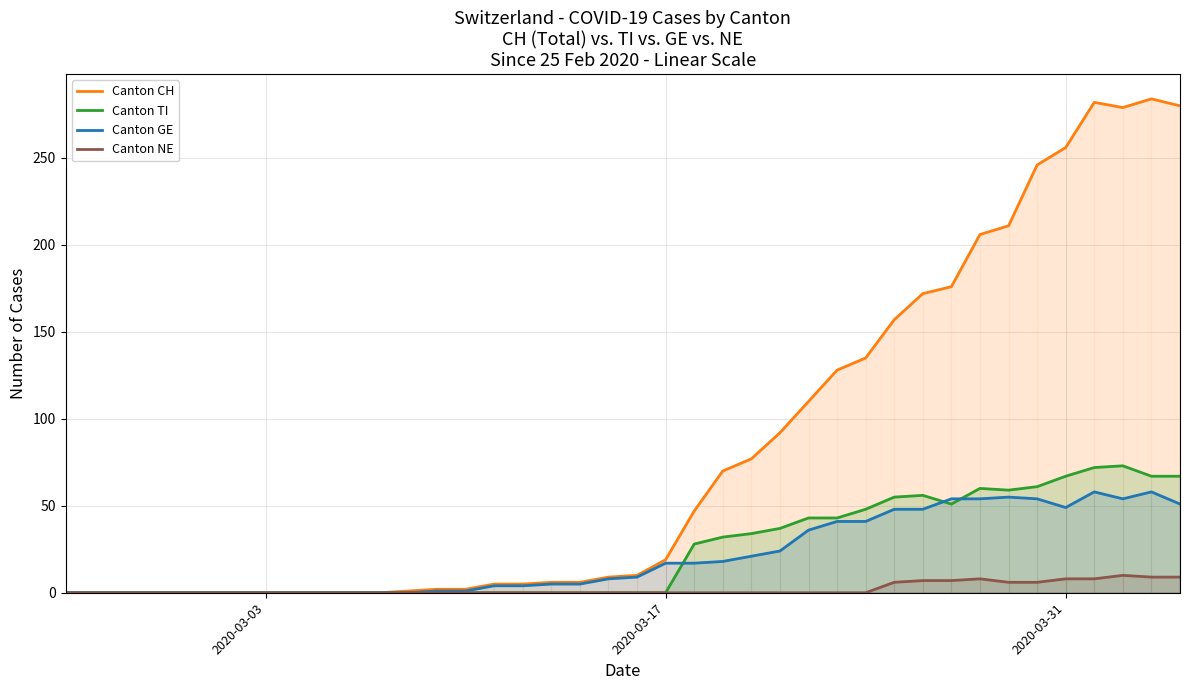

The value of Canton TI at 2020-03-03 is 0. True or false?

True